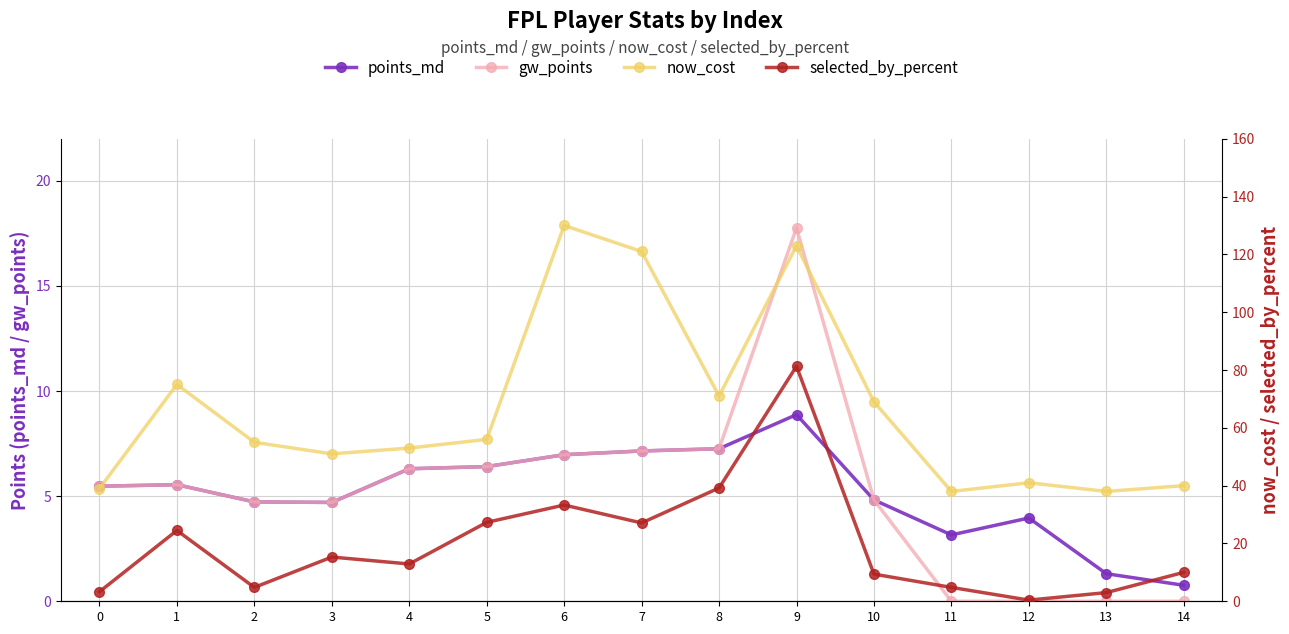

What is the maximum value shown in the chart?

130.0